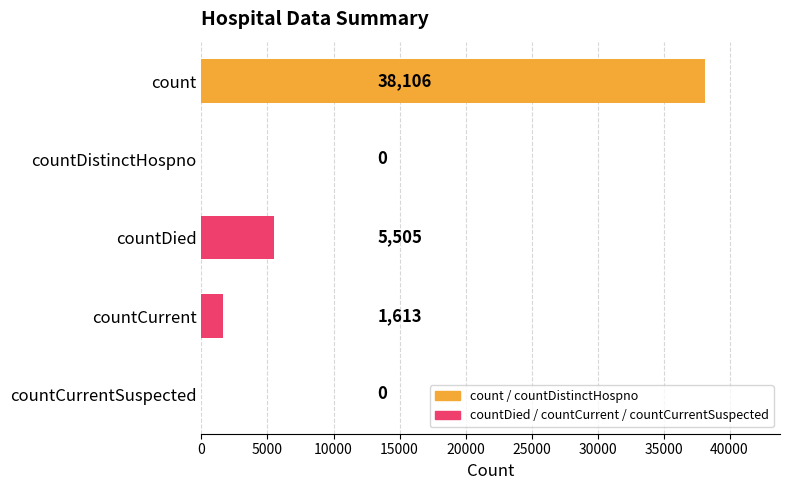

What is the approximate value at countCurrent, to the nearest 10?

1610